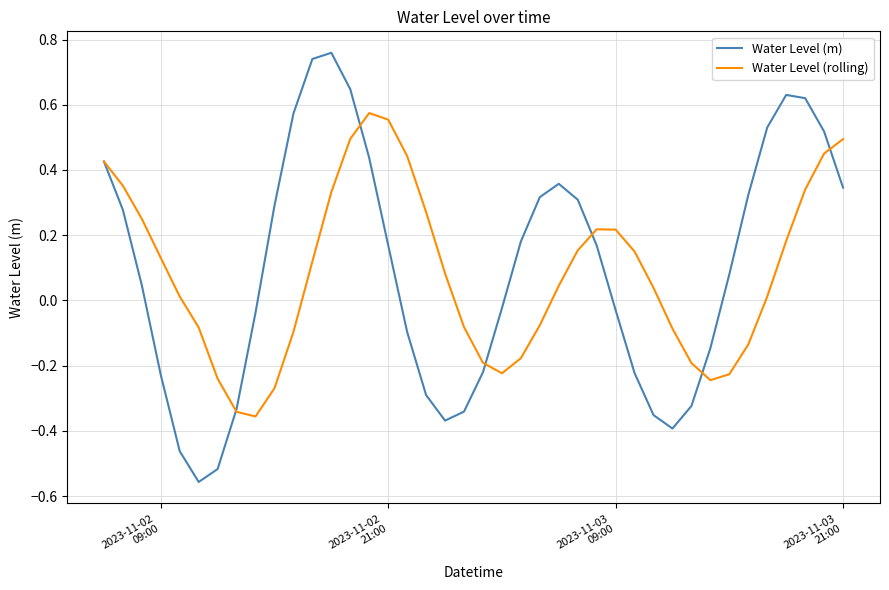

What are all the series names shown in the legend?

Water Level (m), Water Level (rolling)